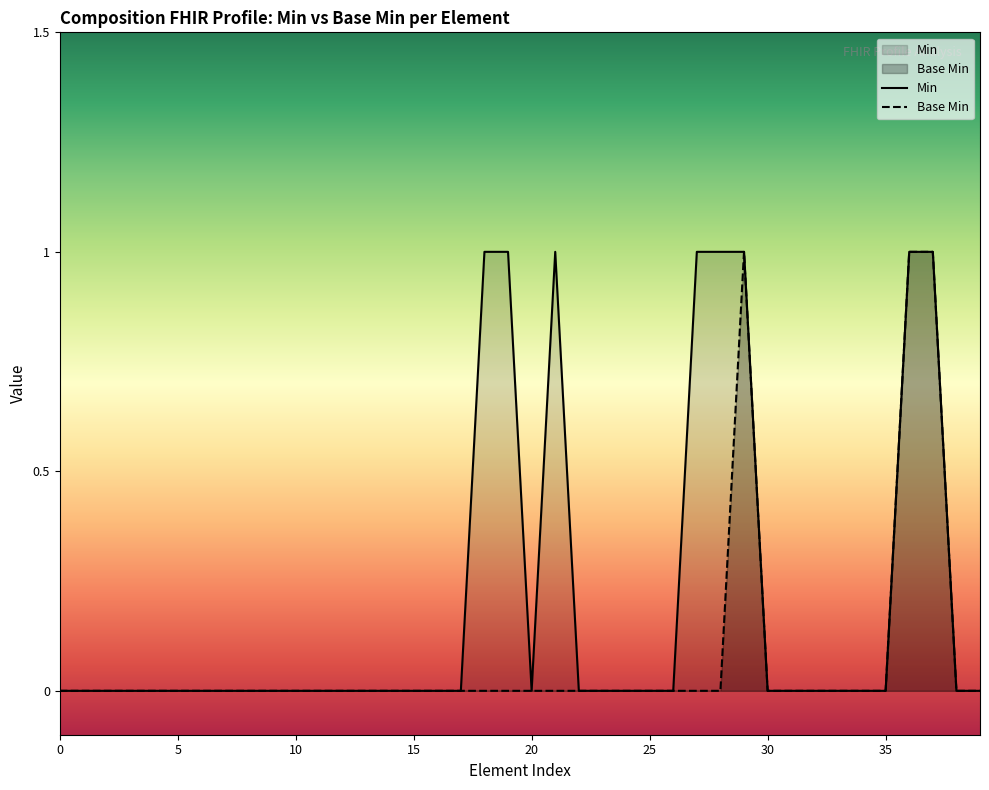

Which series has the largest total across all categories?

Min